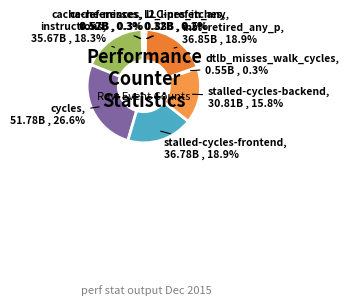

Is there a majority slice in this chart?

No